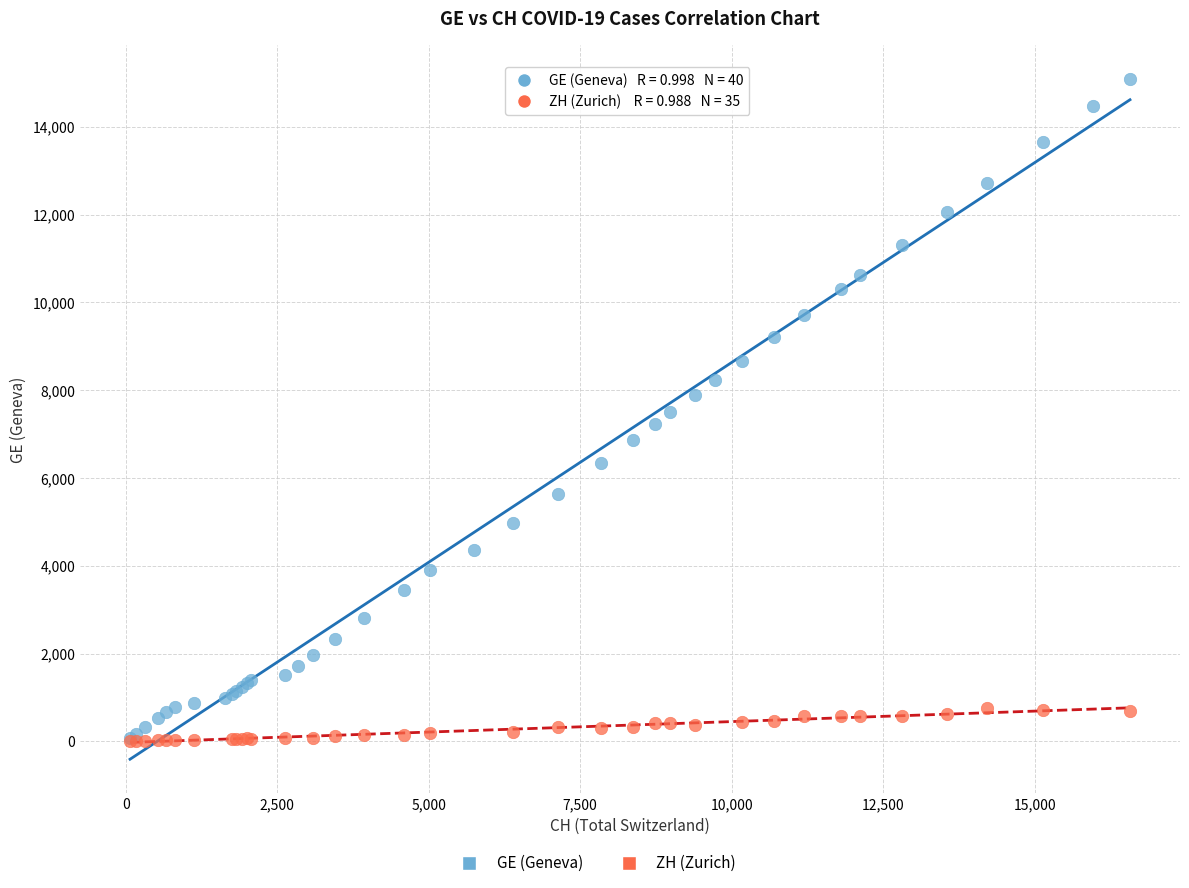

Which series contains the highest Y value?

GE (Geneva)